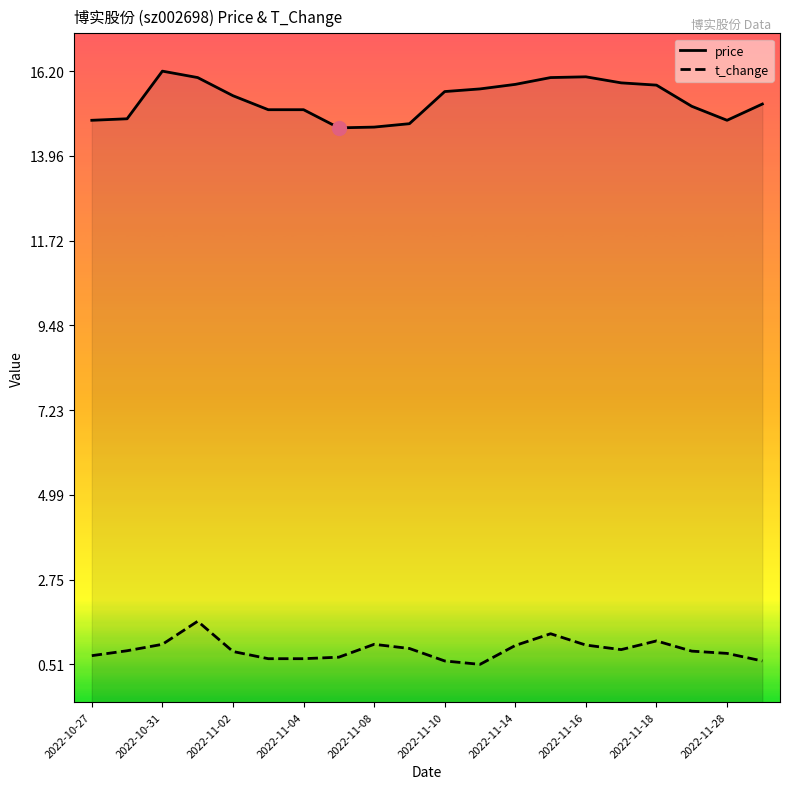

True or false: t_change and price cross at least once.

False